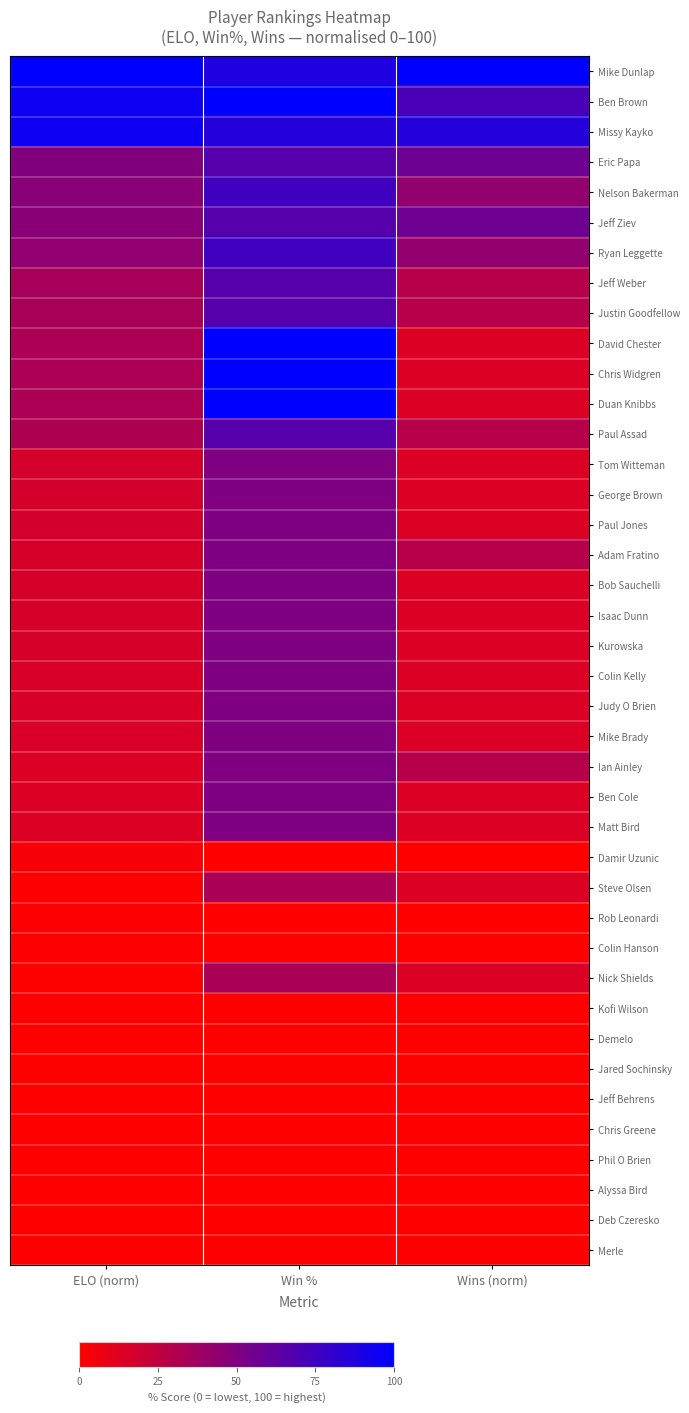

Which series has the largest total across all categories?

Mike Dunlap